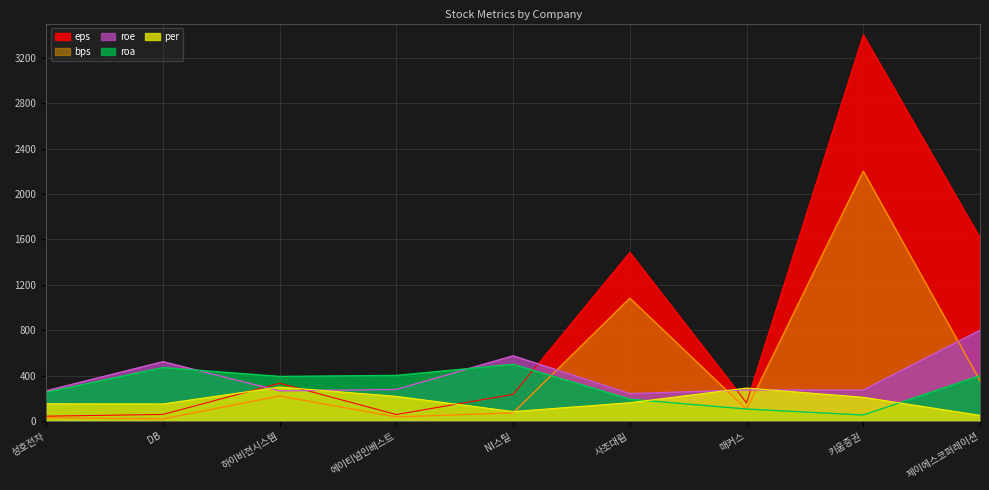

Which series has the largest total across all categories?

eps